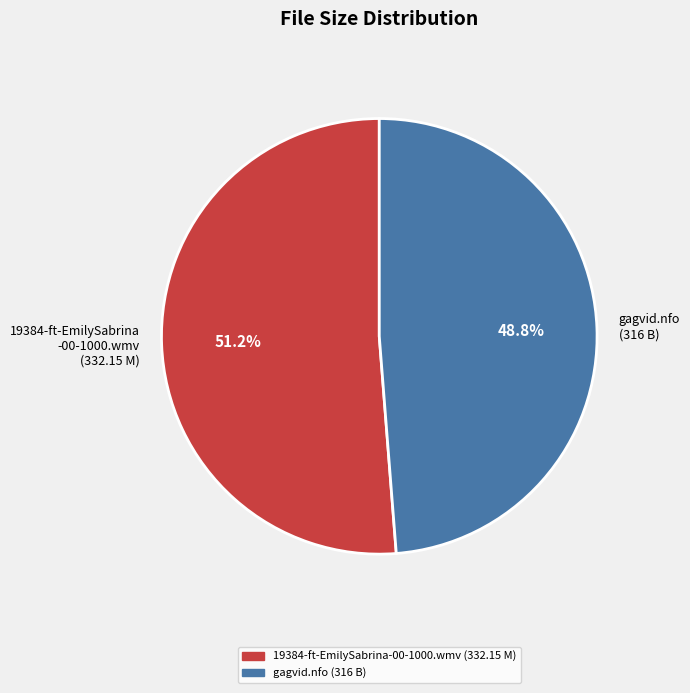

Rank the categories by value from highest to lowest.

19384-ft-EmilySabrina -00-1000.wmv (332.15 M), gagvid.nfo (316 B)